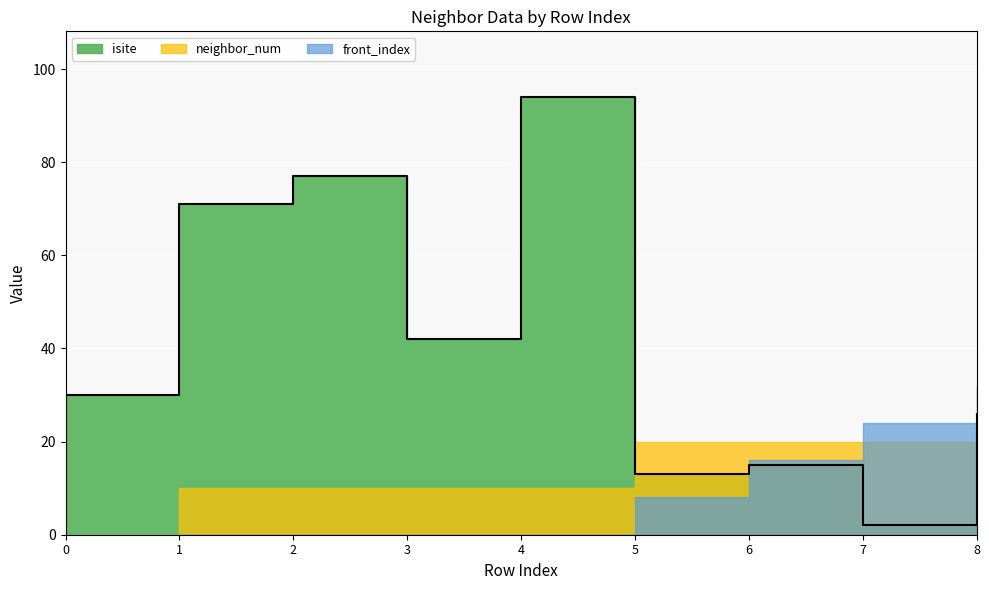

Which series has the largest total across all categories?

isite